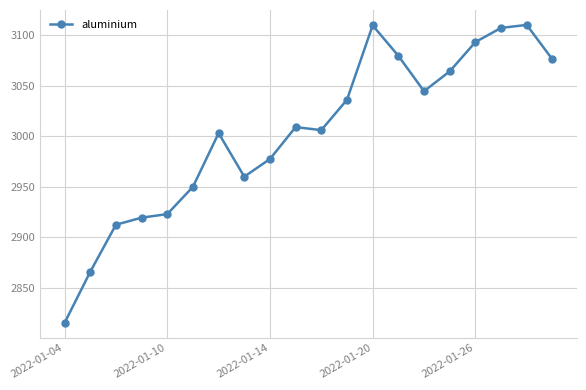

What is the minimum value shown in the chart?

2815.5